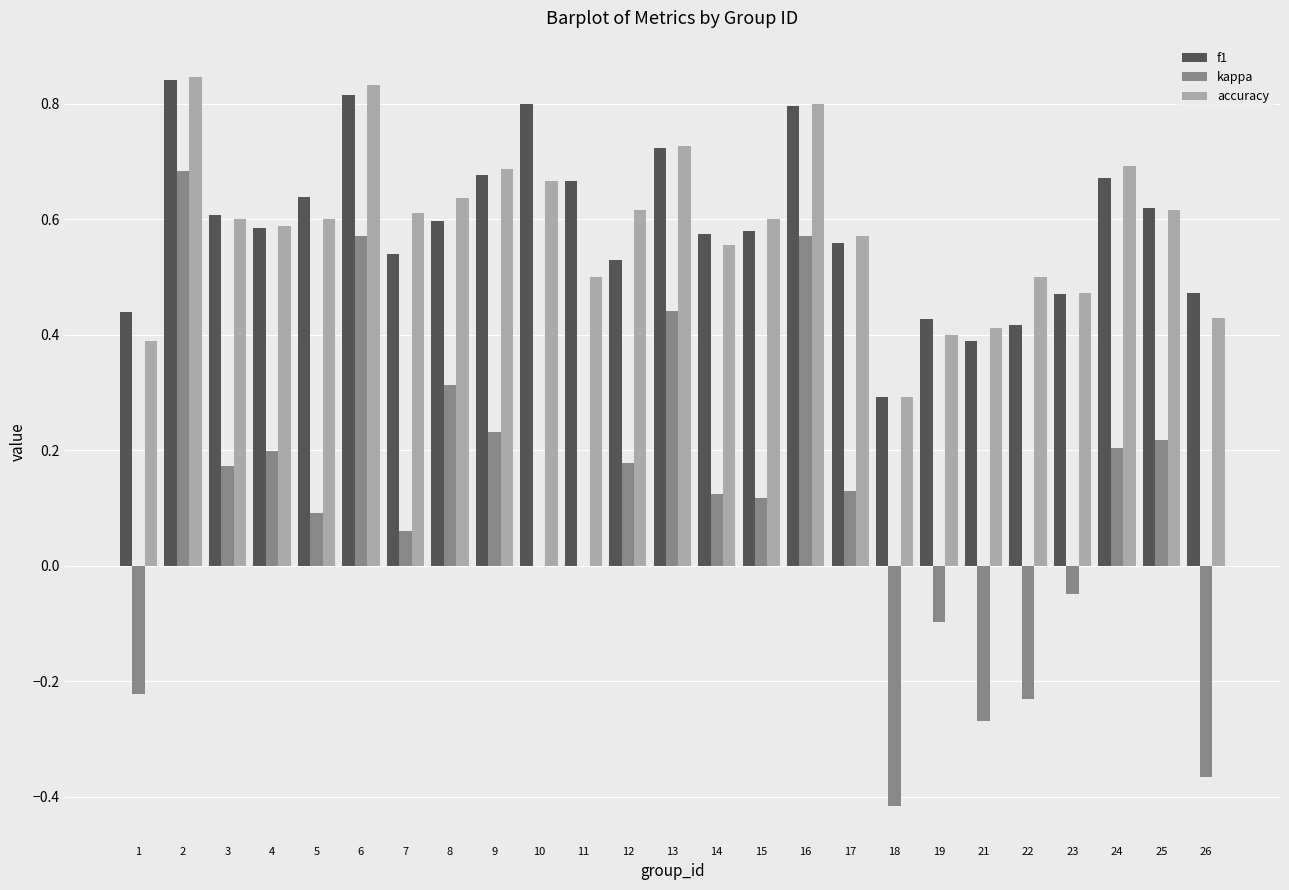

Between 7 and 24, which series saw the biggest shift?

kappa